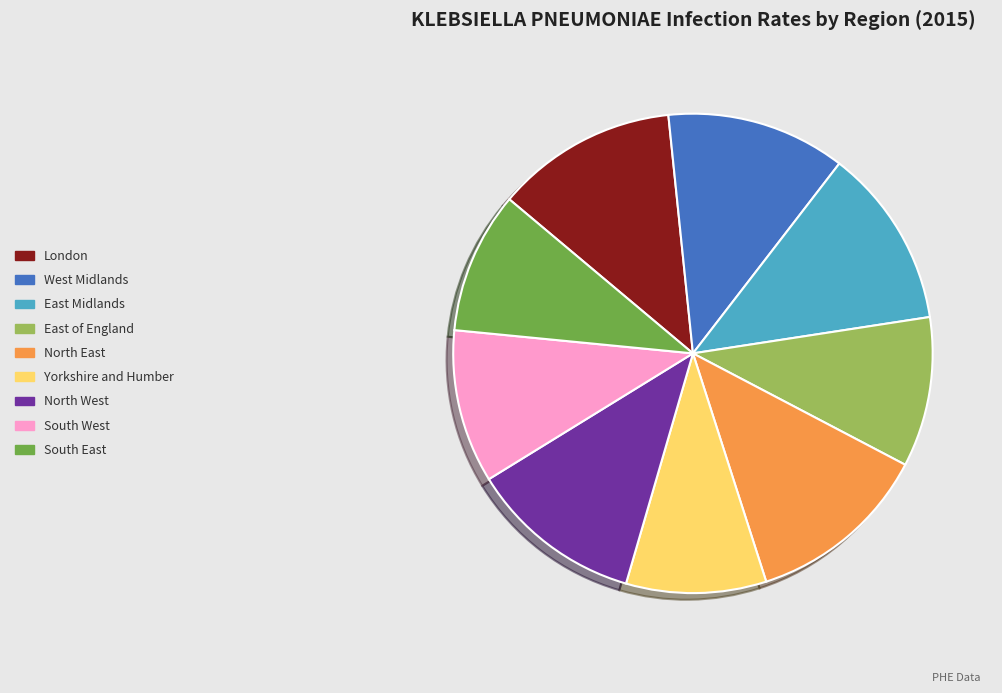

The South East slice represents 23% of the pie. True or false?

False